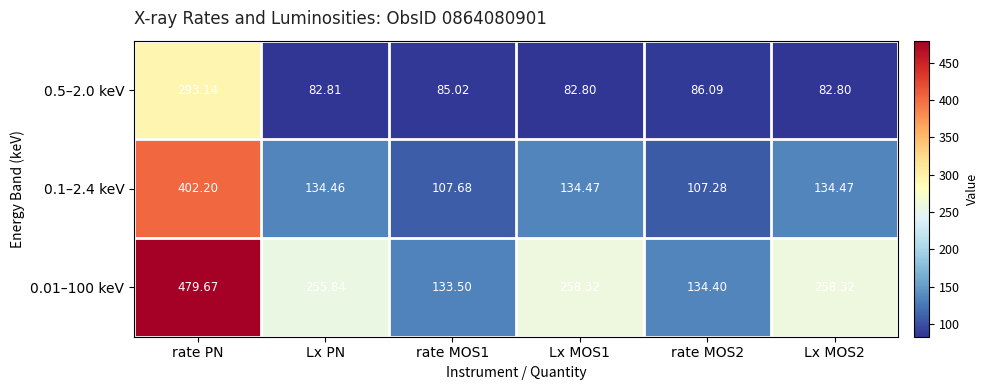

Where does the 0.5–2.0 keV series first go above 85?

rate PN